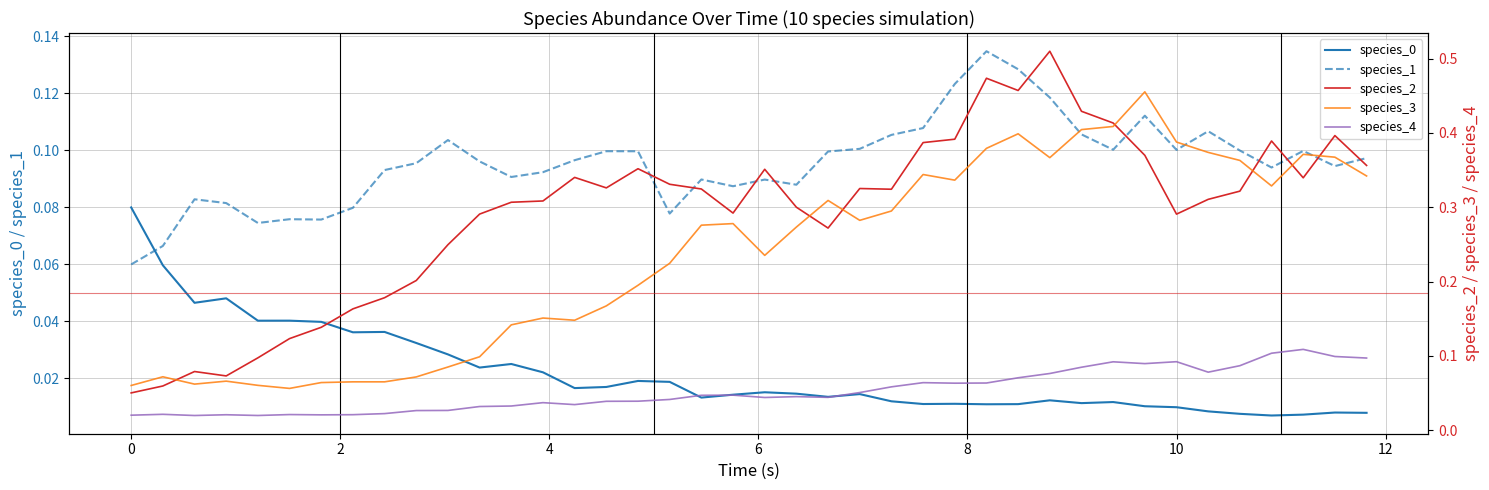

True or false: species_1 and species_0 intersect in this chart.

True